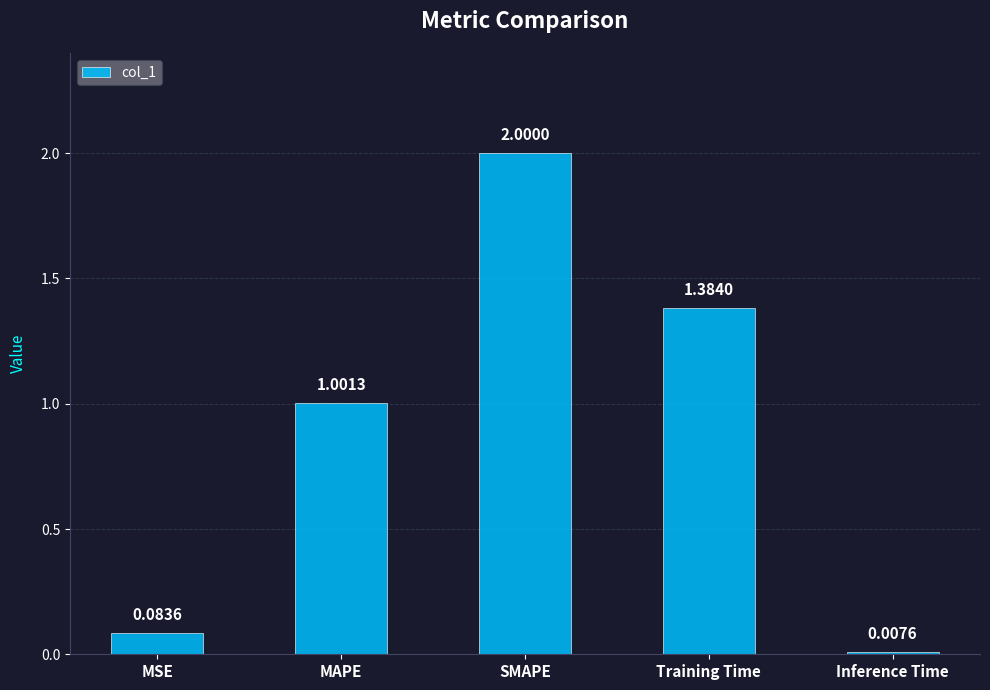

At which label does the data first exceed 1?

MAPE